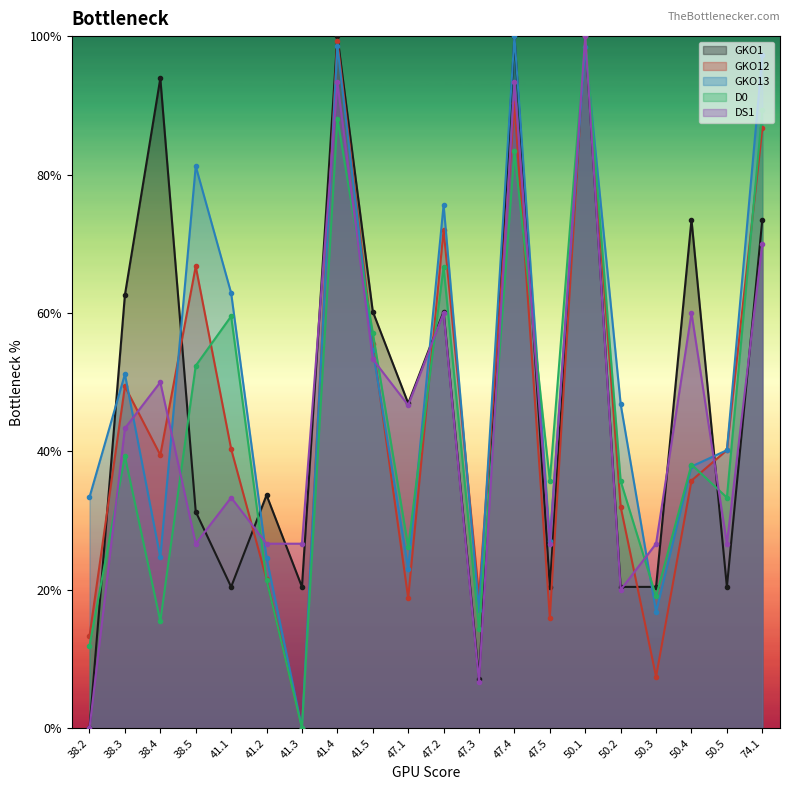

What is the highest value of the GKO12 series?

1.0